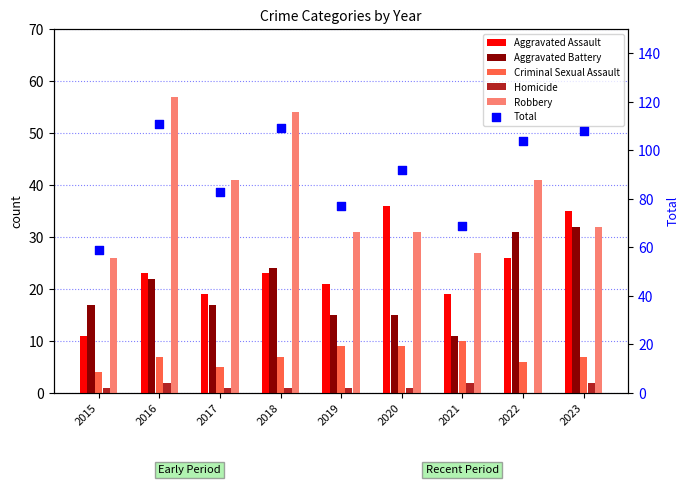

Which series contains the lowest Y value?

Homicide